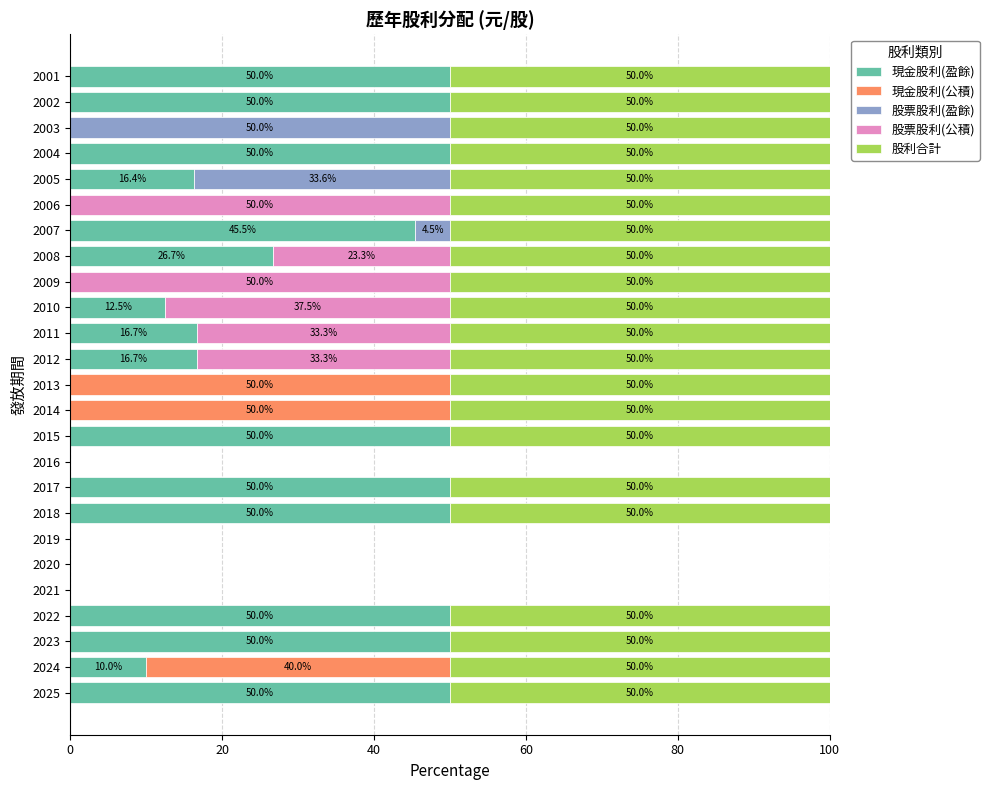

At which label is 現金股利(盈餘) closest to 25?

2008